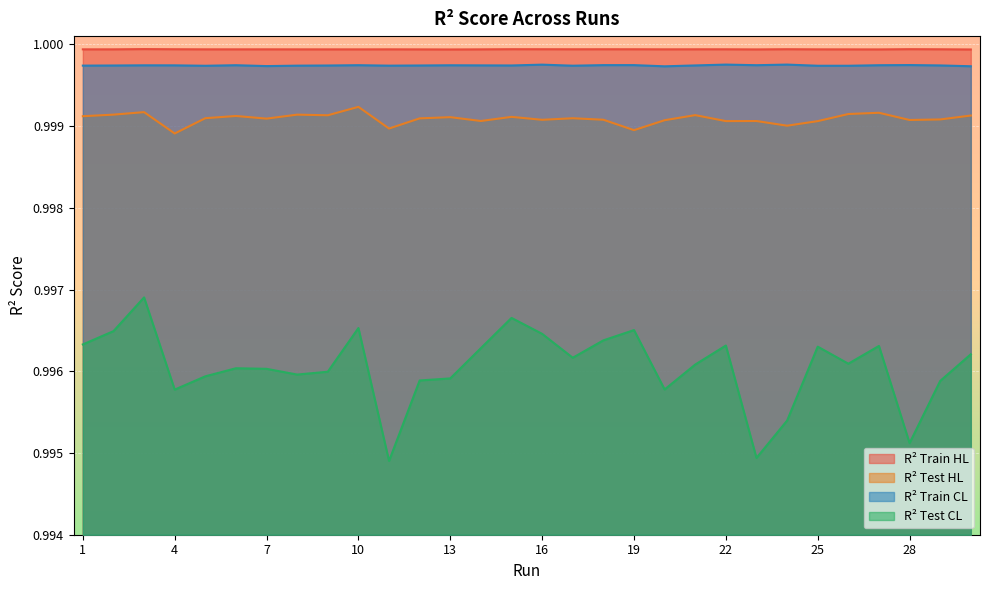

True or false: R2_Test_CL has a value of 1.4 at 25.

False